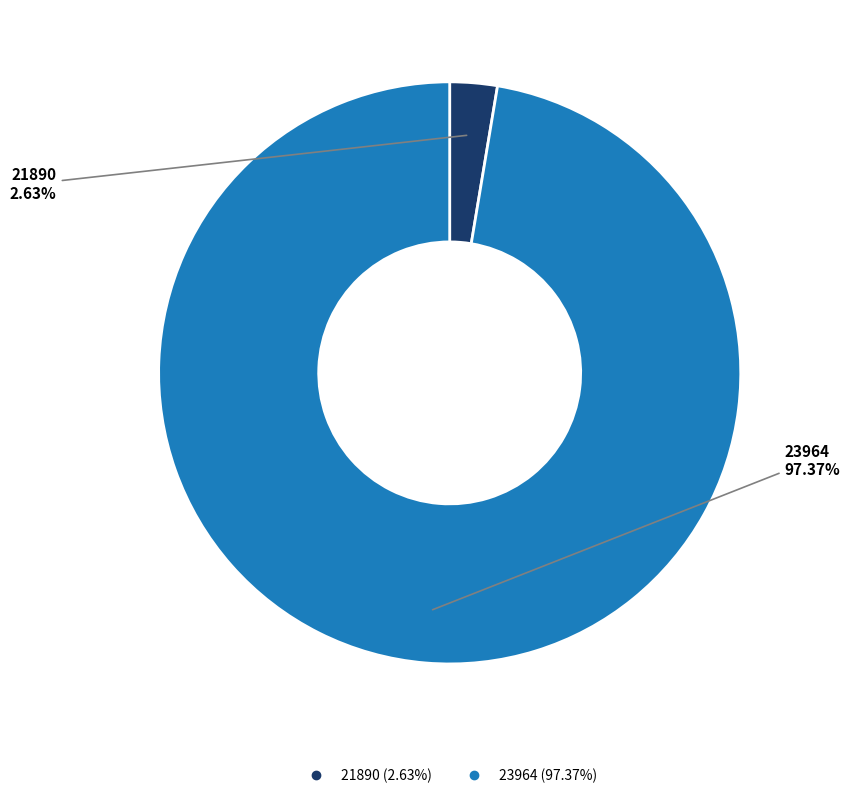

How many segments does this pie chart have?

2